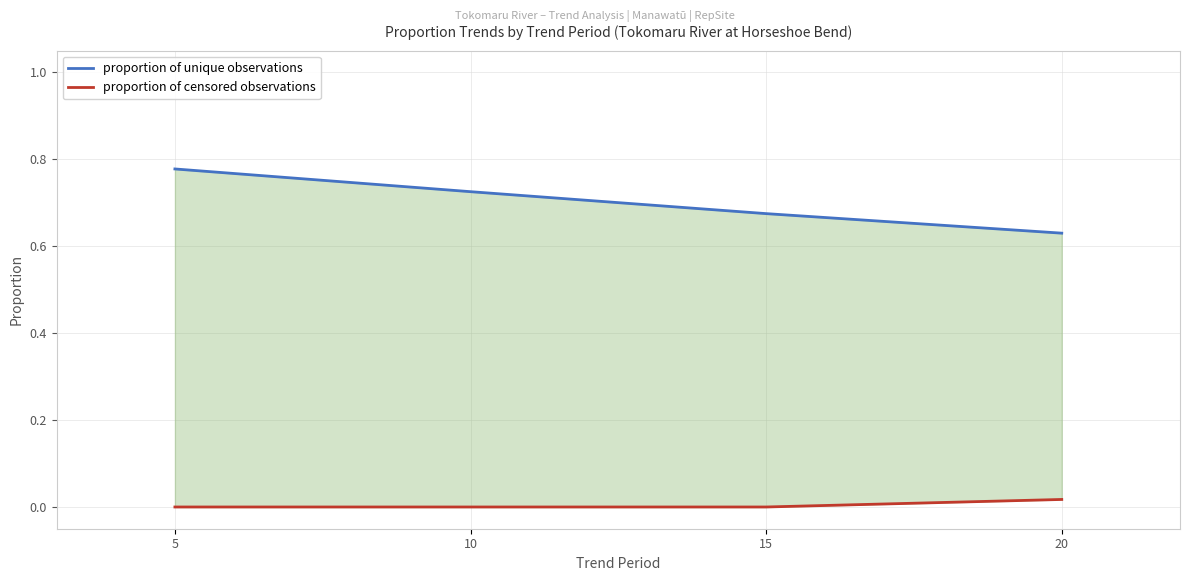

Rank the series at 10 from highest to lowest value.

proportion of unique observations, proportion of censored observations